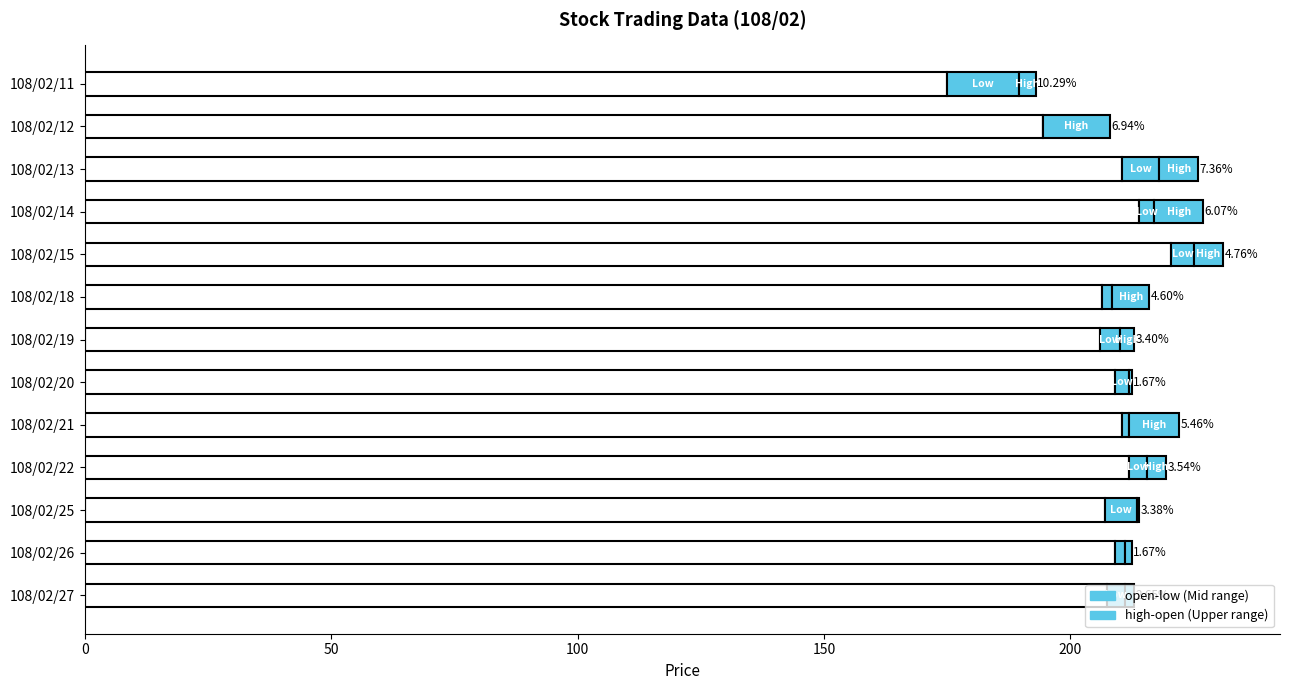

Which series has the largest total across all categories?

high-open